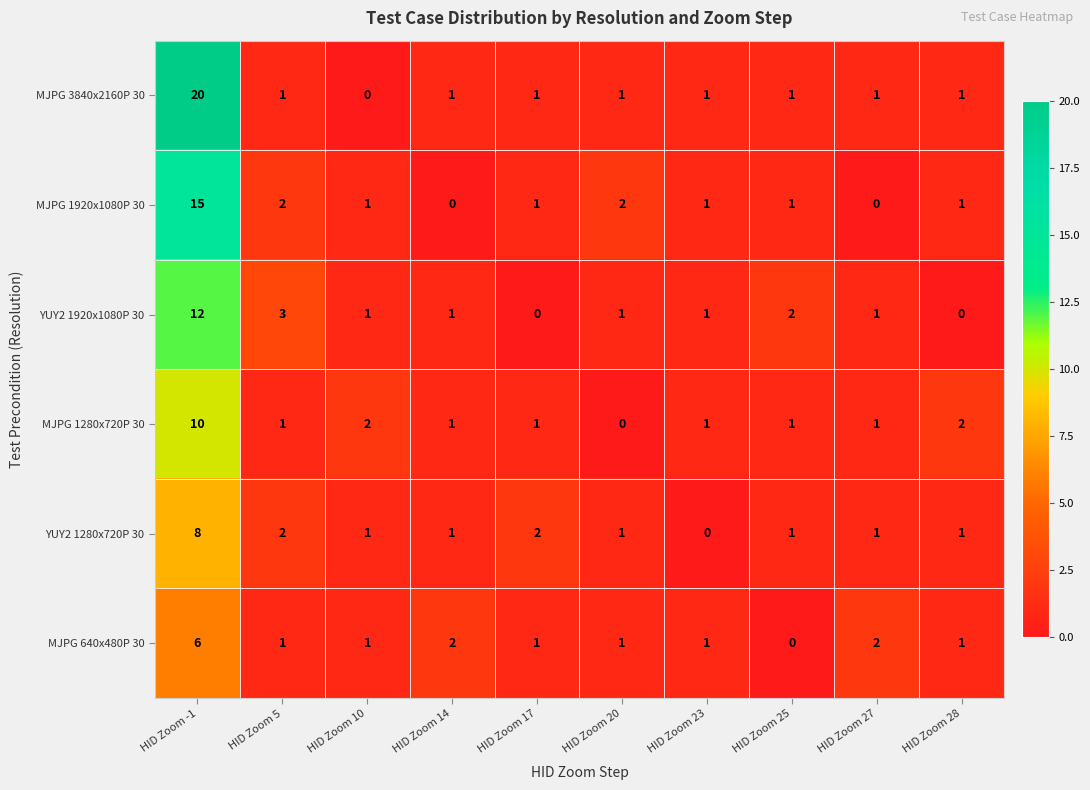

Is the value of MJPG 3840x2160P 30 at HID Zoom 23 greater than the value of MJPG 1920x1080P 30 at HID Zoom 20?

No